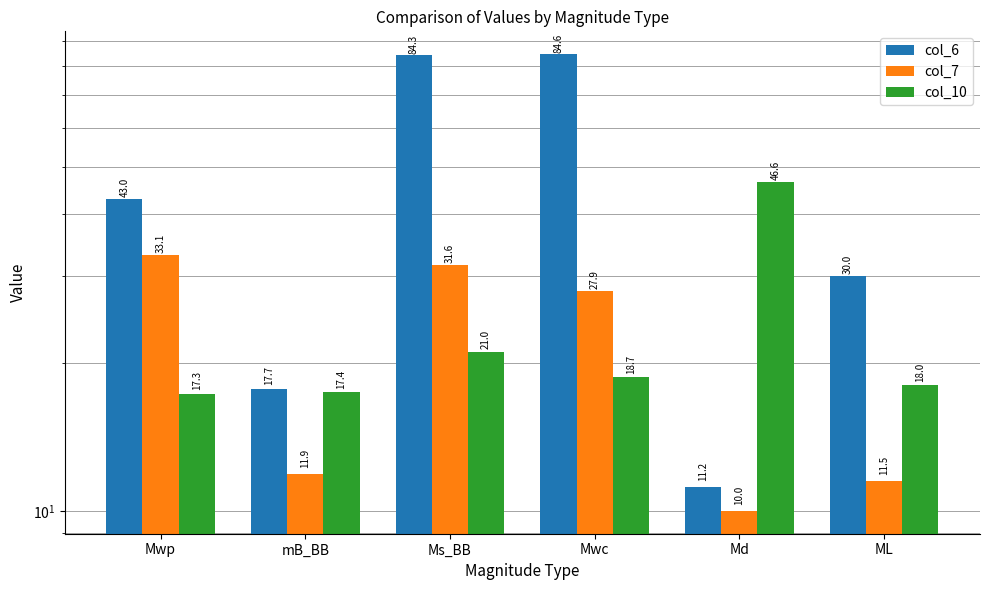

The value of col_7 at Mwp is 48.9. True or false?

False